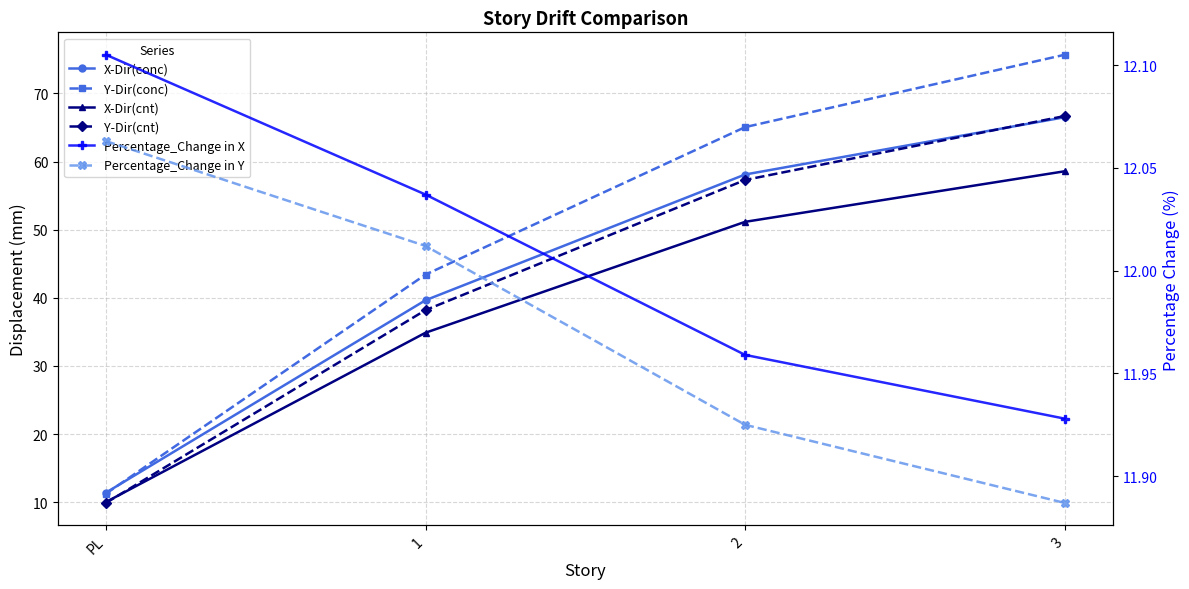

At which label does Y-Dir(conc) first exceed 65?

2